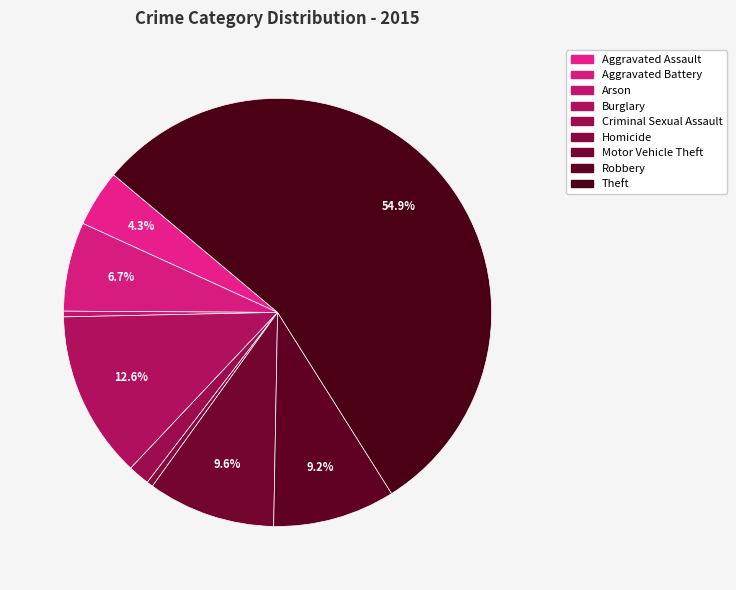

What percentage is the Robbery slice, to the nearest percent?

9%